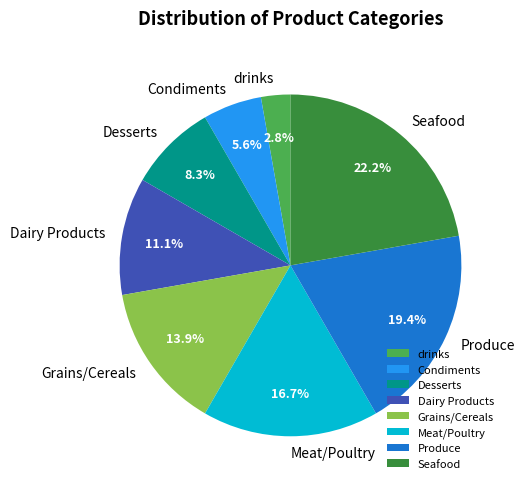

Does any single category account for the majority?

No